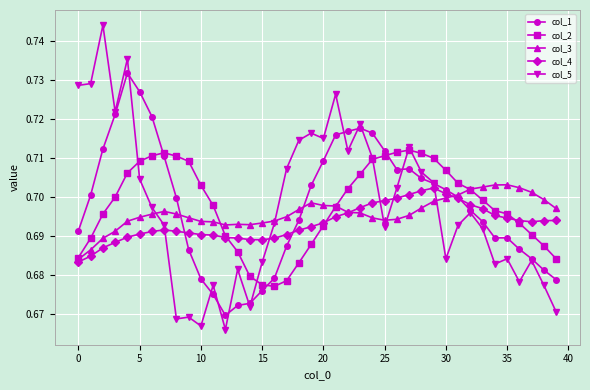

How many intersections are there between col_5 and col_4?

5